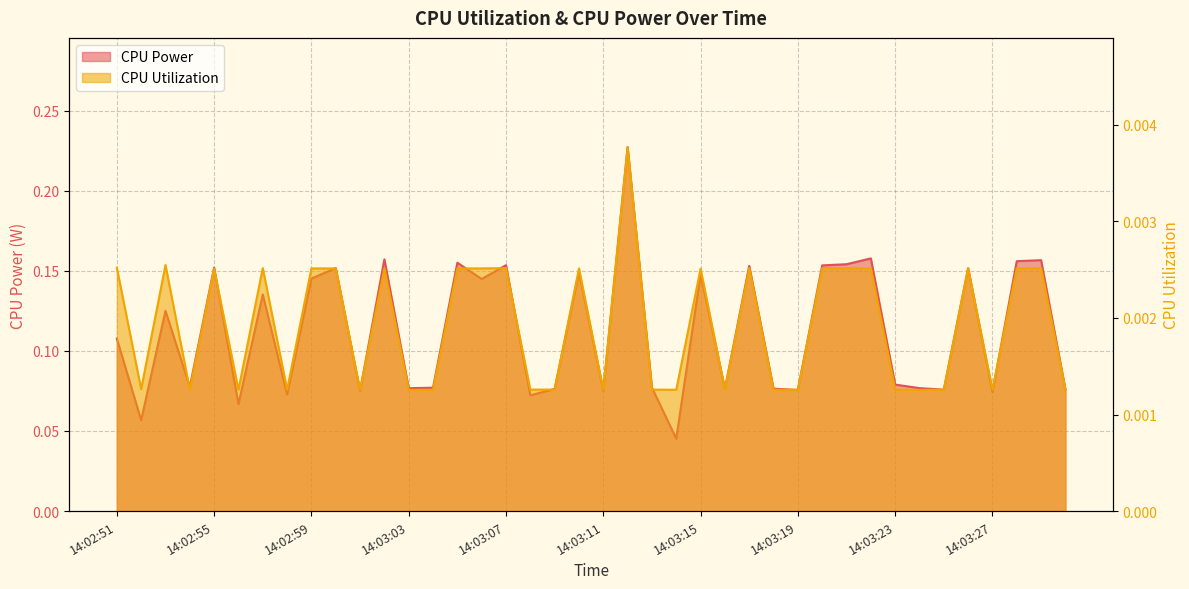

What is the difference between the highest and lowest values at 14:03:03?

0.1